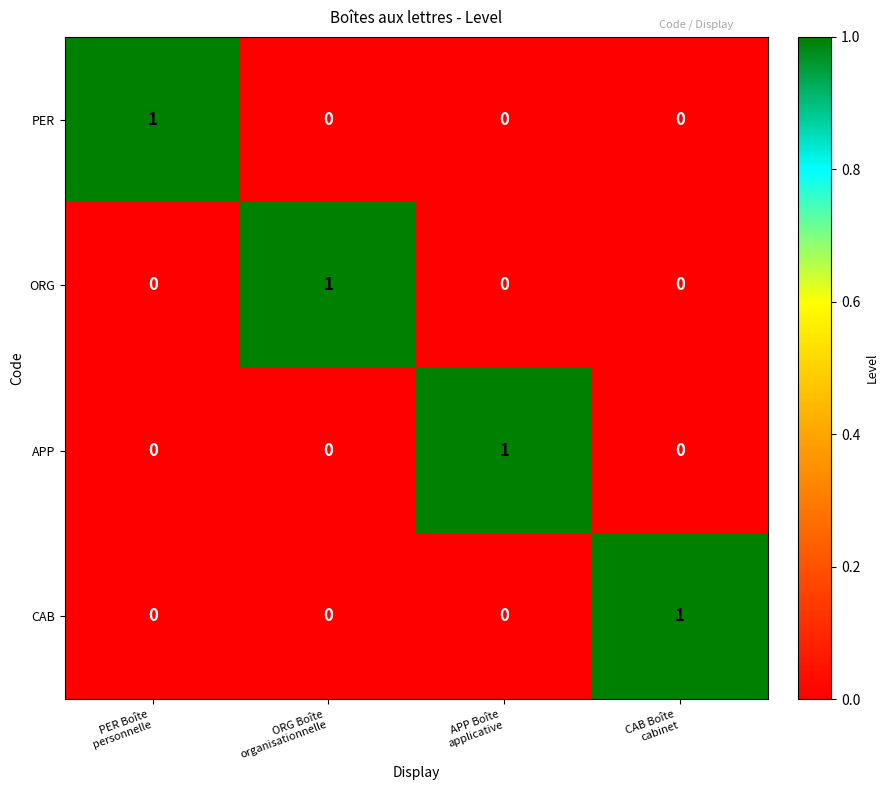

Reading left to right, transcribe all the data shown in this chart.

PER: 1	0	0	0
ORG: 0	1	0	0
APP: 0	0	1	0
CAB: 0	0	0	1